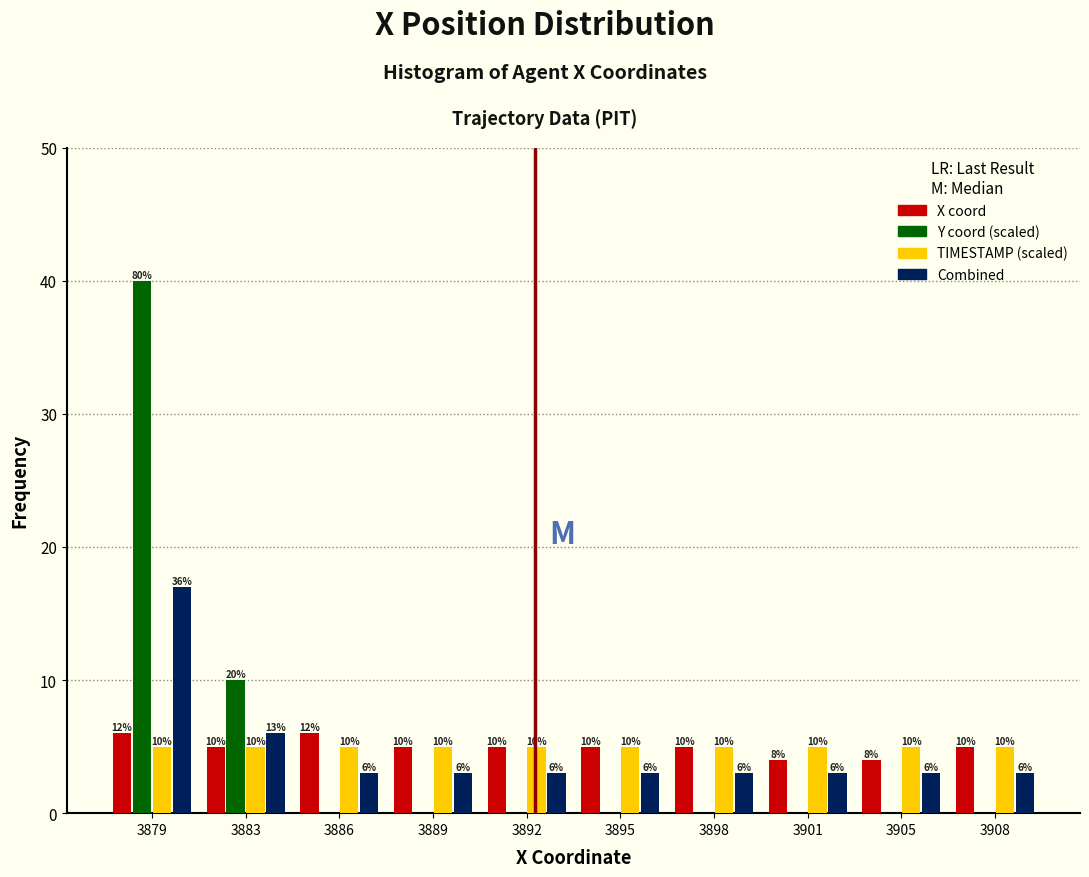

Reading left to right, list all the values displayed in this chart.

X coord: 3879=6	3883=5	3886=6	3889=5	3892=5	3895=5	3898=5	3901=4	3905=4	3908=5
Y coord (scaled): 3879=40	3883=10	3886=0	3889=0	3892=0	3895=0	3898=0	3901=0	3905=0	3908=0
TIMESTAMP (scaled): 3879=5	3883=5	3886=5	3889=5	3892=5	3895=5	3898=5	3901=5	3905=5	3908=5
Combined: 3879=17	3883=6	3886=3	3889=3	3892=3	3895=3	3898=3	3901=3	3905=3	3908=3